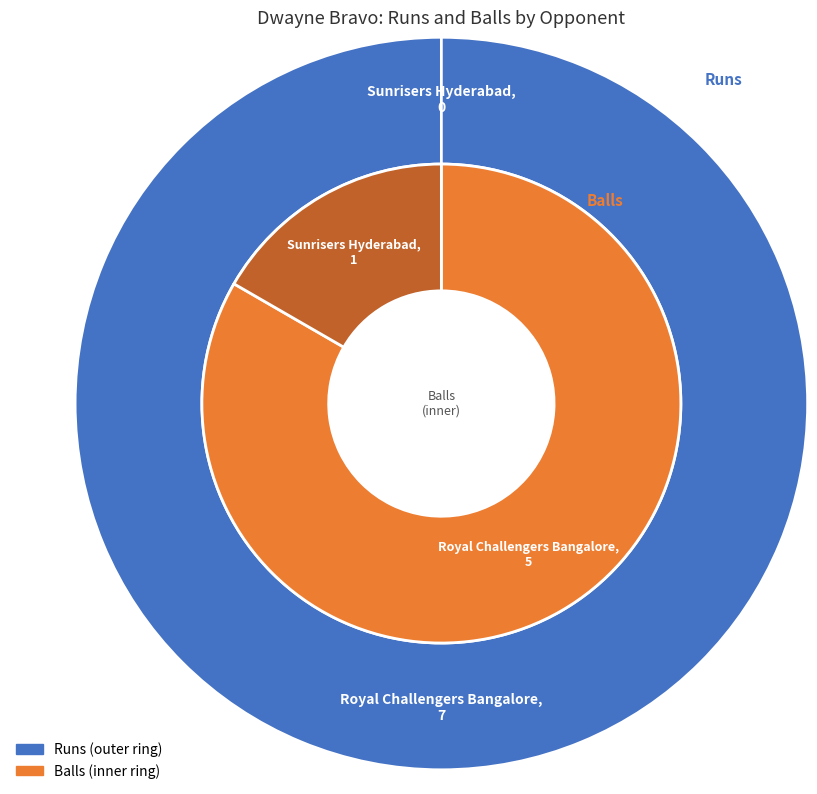

Which slice represents more than half of the pie?

Royal Challengers Bangalore